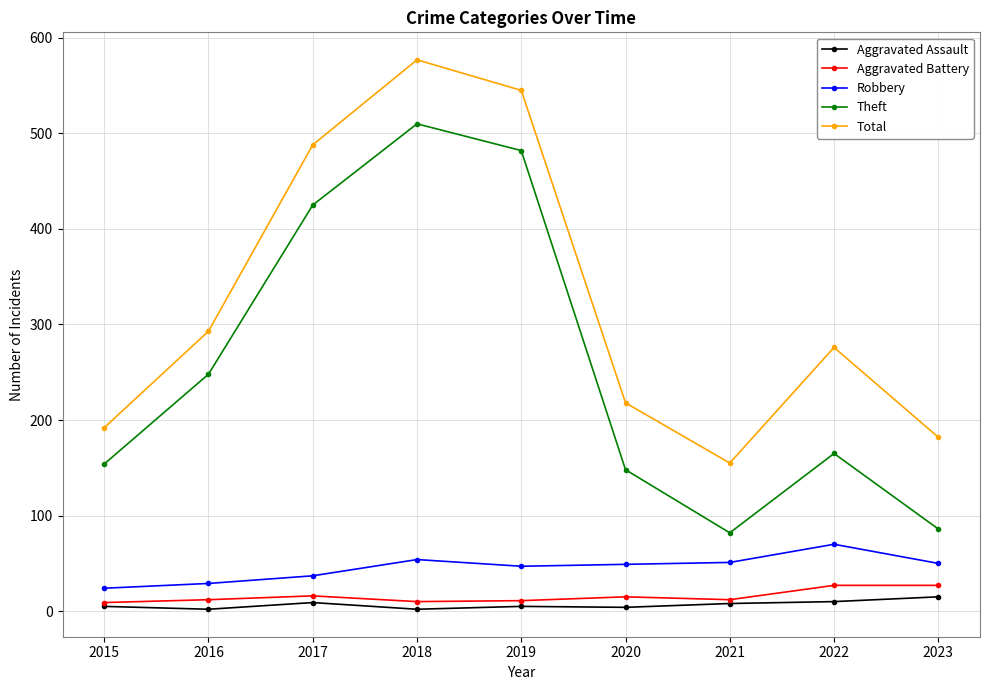

What is the average value of the Aggravated Battery series?

15